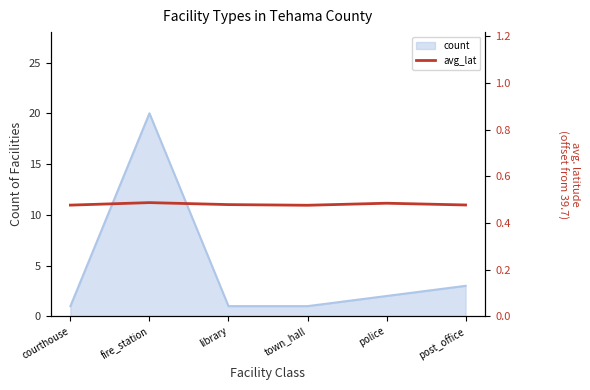

What is the label of the 5th point from the right?

fire_station